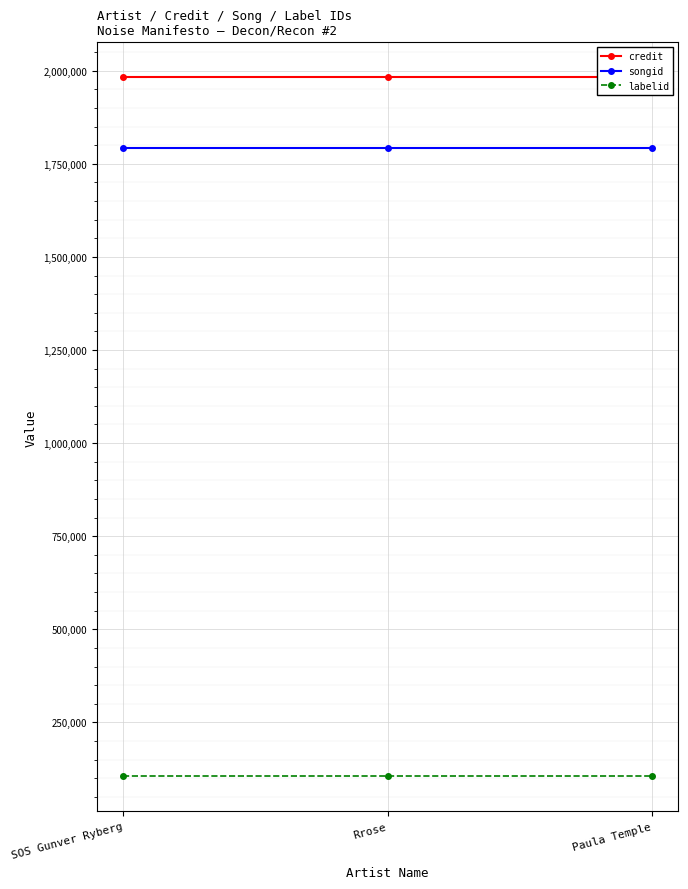

Rank the series by their maximum value, from lowest to highest.

labelid, songid, credit